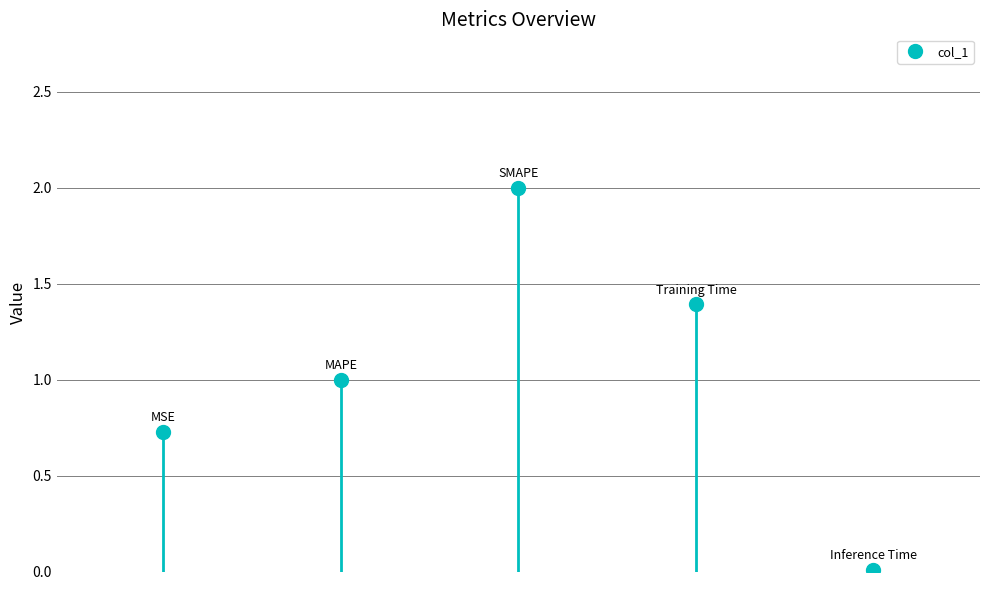

What is the difference between the maximum and minimum values?

2.0